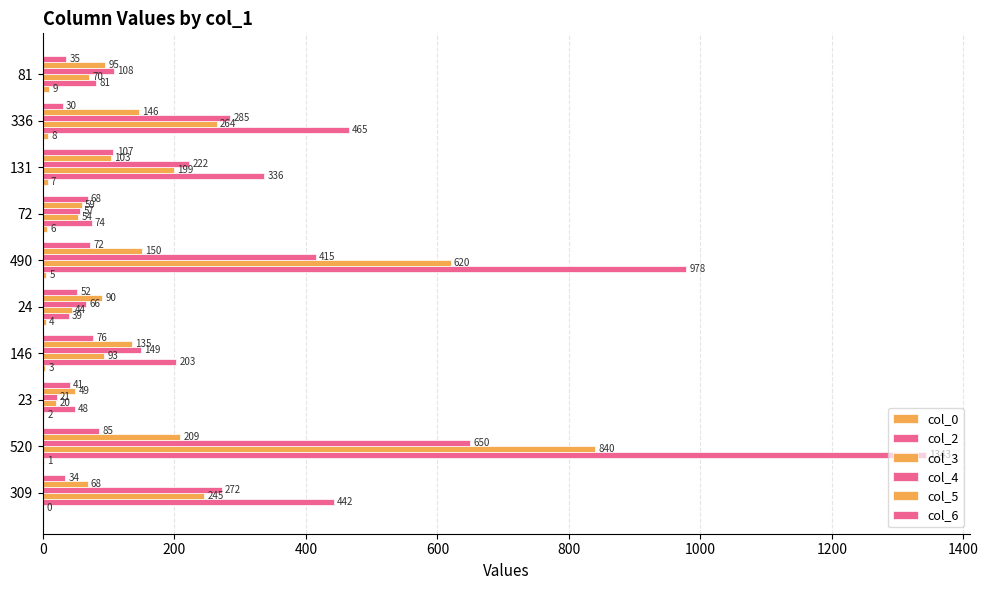

Reading right to left, transcribe all the data shown in this chart.

col_0: 9	8	7	6	5	4	3	2	1	0
col_2: 81	465	336	74	978	39	203	48	1343	442
col_3: 70	264	199	54	620	44	93	20	840	245
col_4: 108	285	222	57	415	66	149	21	650	272
col_5: 95	146	103	59	150	90	135	49	209	68
col_6: 35	30	107	68	72	52	76	41	85	34